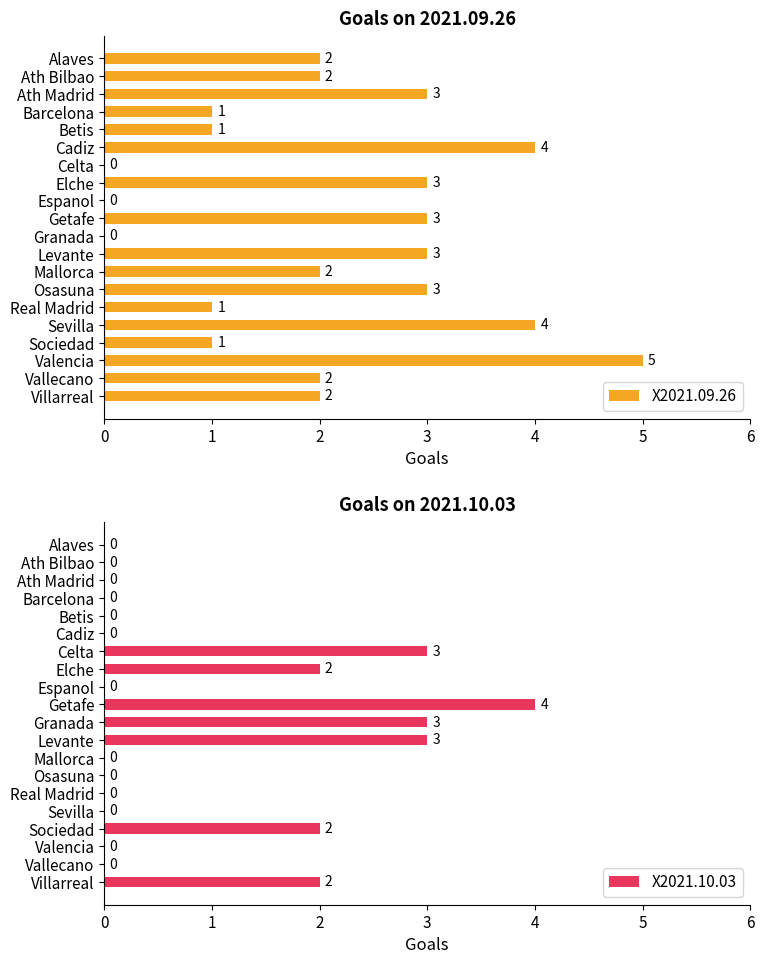

The X2021.10.03 series shows 3 at Cadiz. True or false?

False